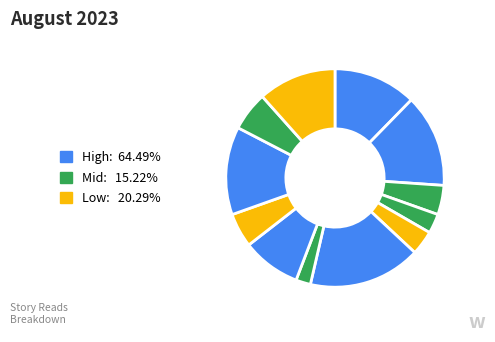

How many segments does this pie chart have?

12